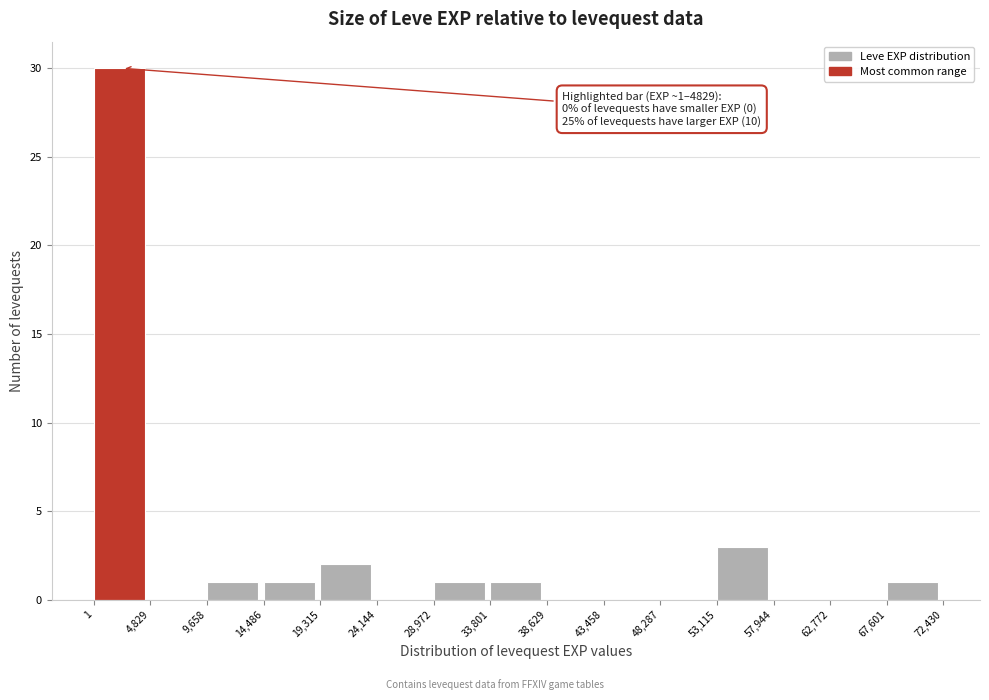

Which range on the x-axis has the tallest bar?

1 to 4,829